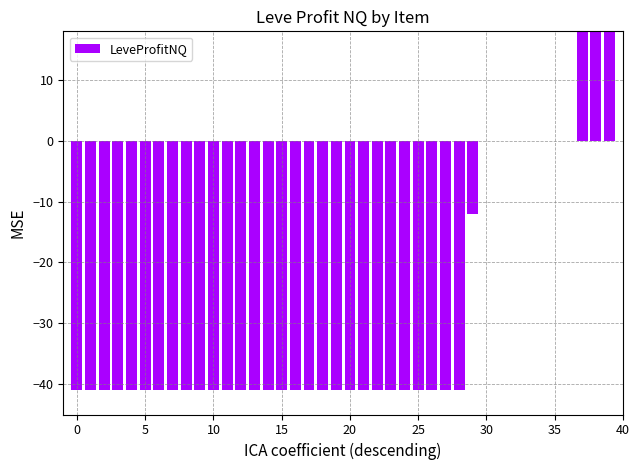

What is the smallest value displayed?

-41